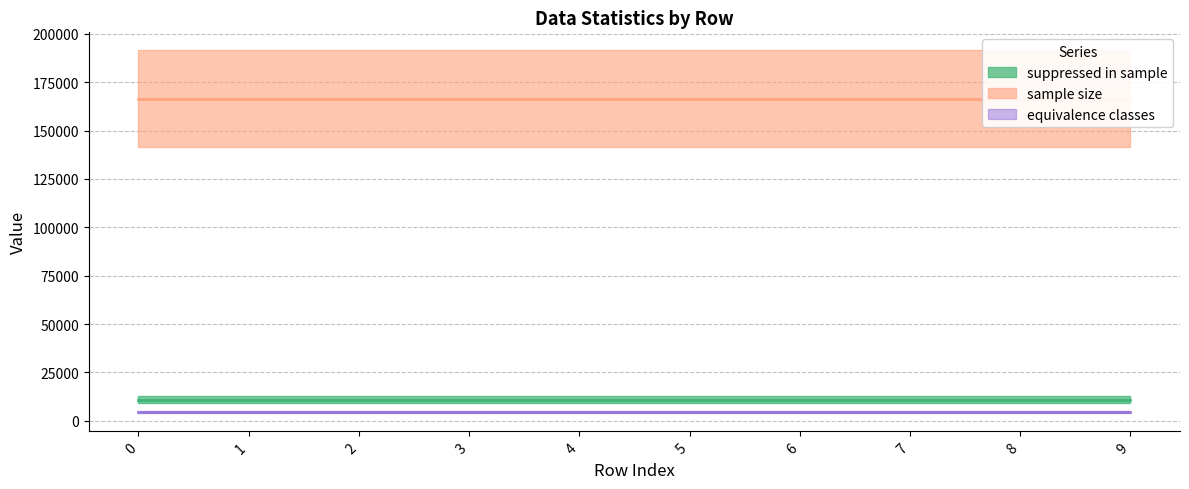

What is the spread (max minus min) of values at 4?

161791